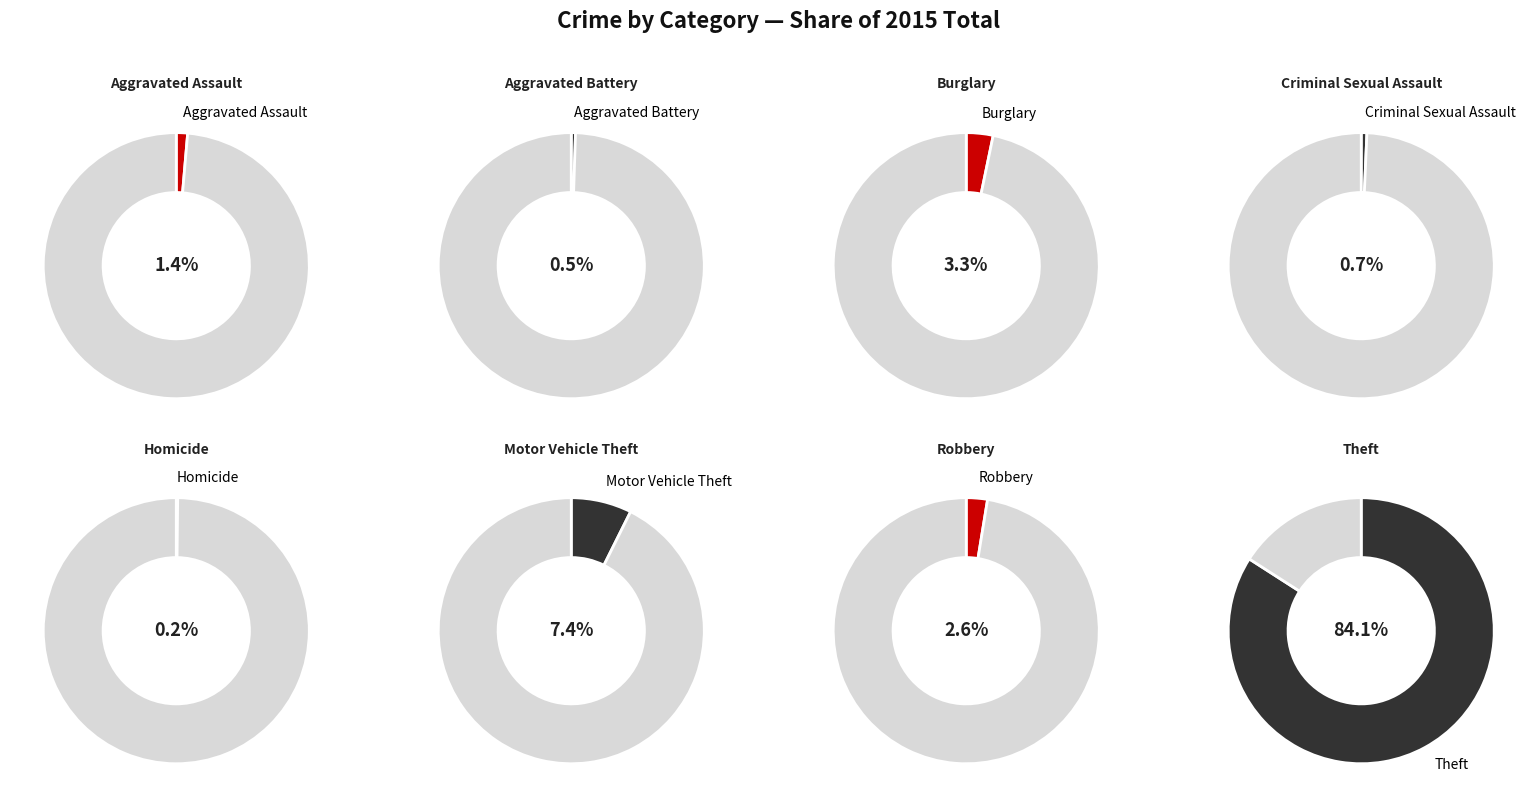

Which category has the smallest portion of the pie?

Homicide